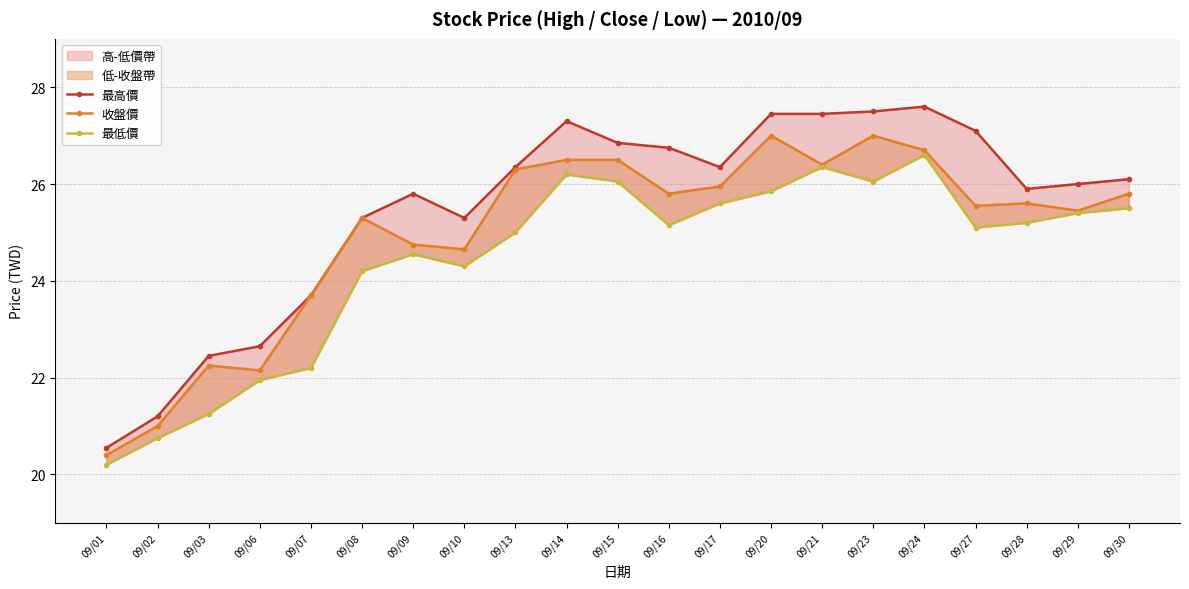

True or false: 收盤價 and 最低價 intersect in this chart.

False